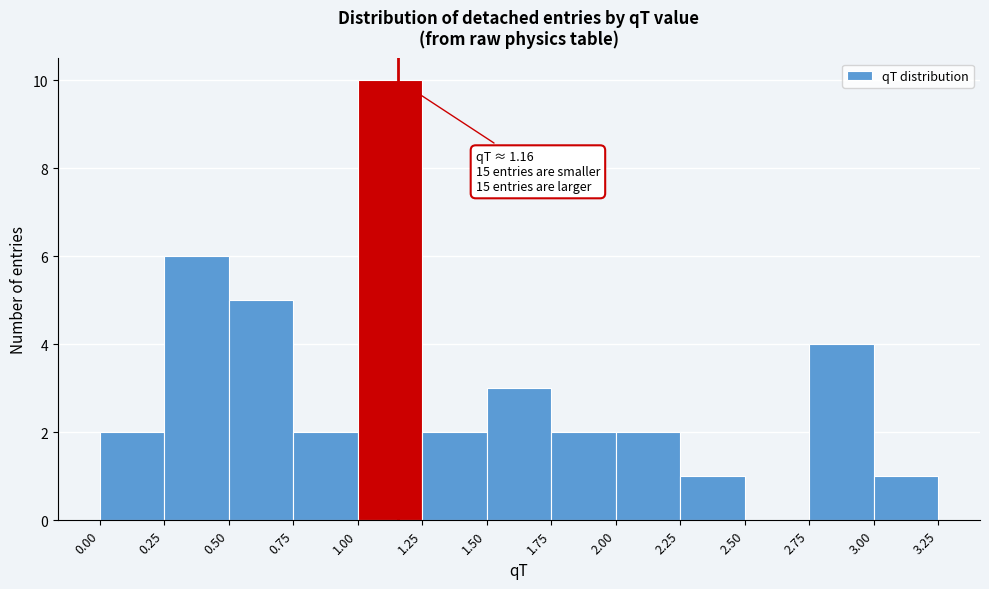

Which range on the x-axis has the tallest bar?

1.00 to 1.25